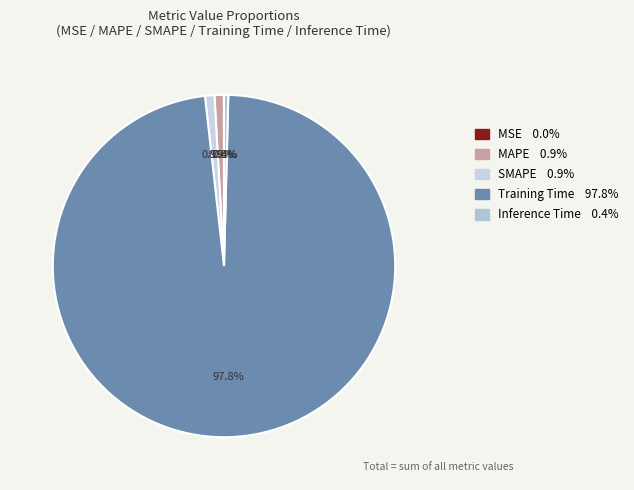

How many segments does this pie chart have?

5